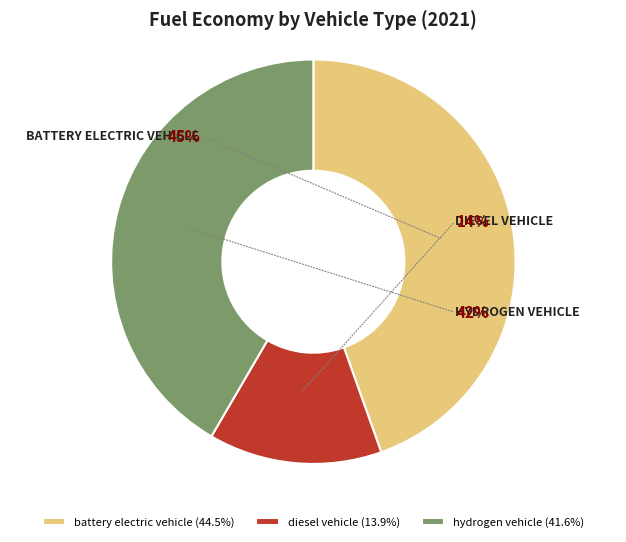

Does any single category account for the majority?

No